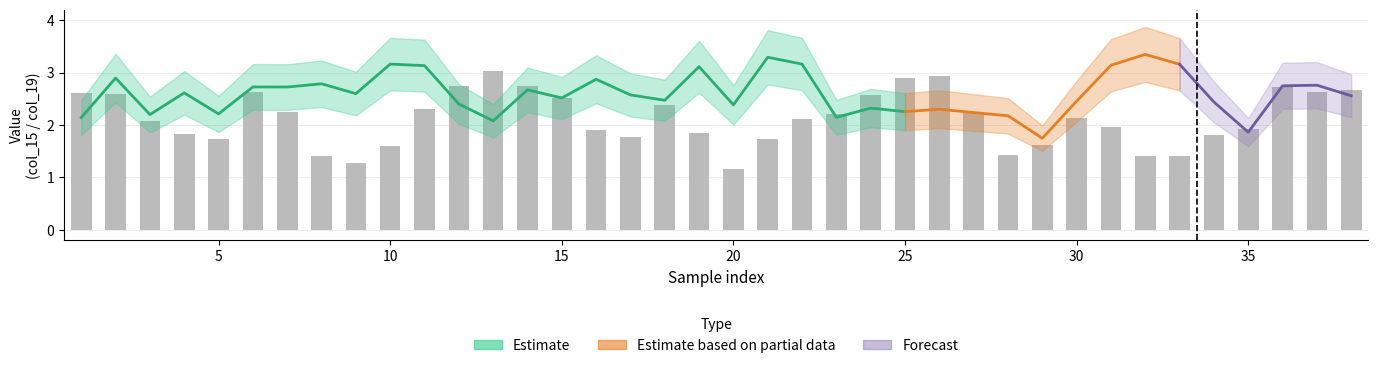

At how many categories does at least one series exceed 1?

38